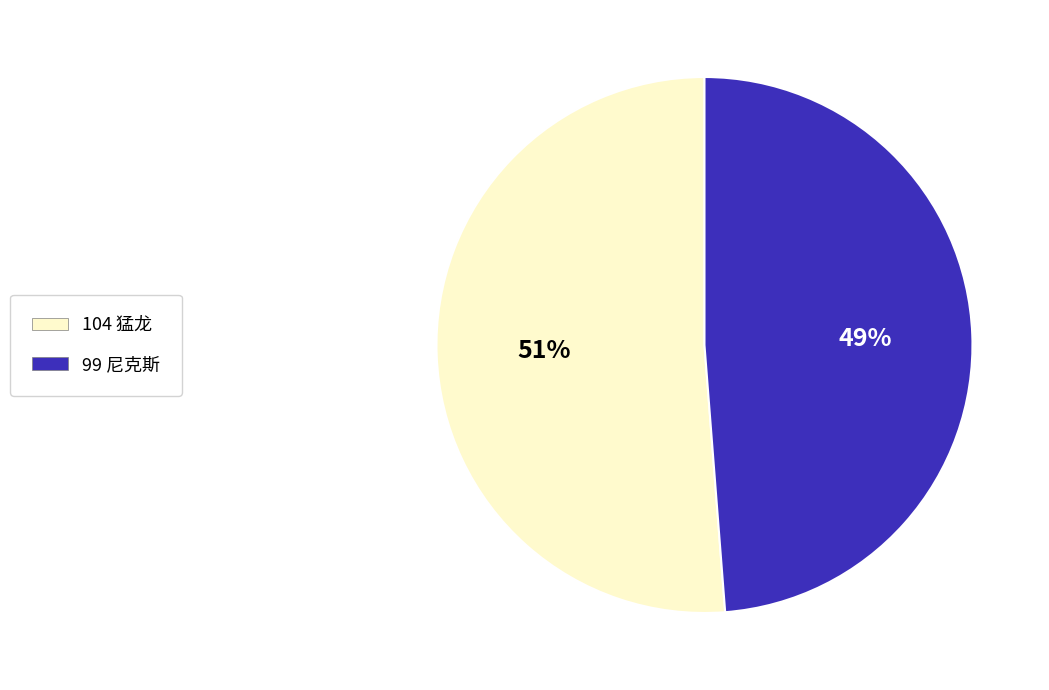

Is there any slice that represents more than half of the pie?

Yes